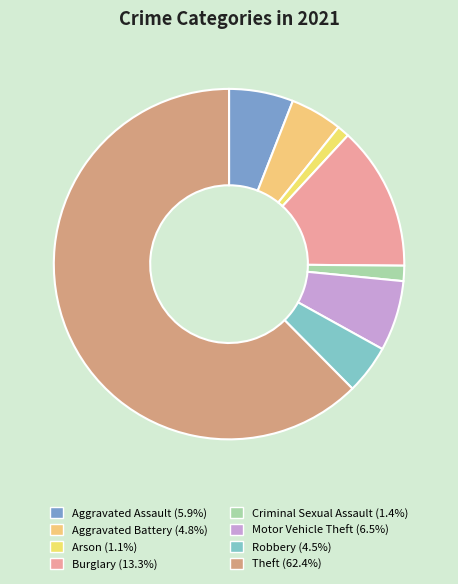

Between Burglary and Aggravated Assault, which is larger?

Burglary